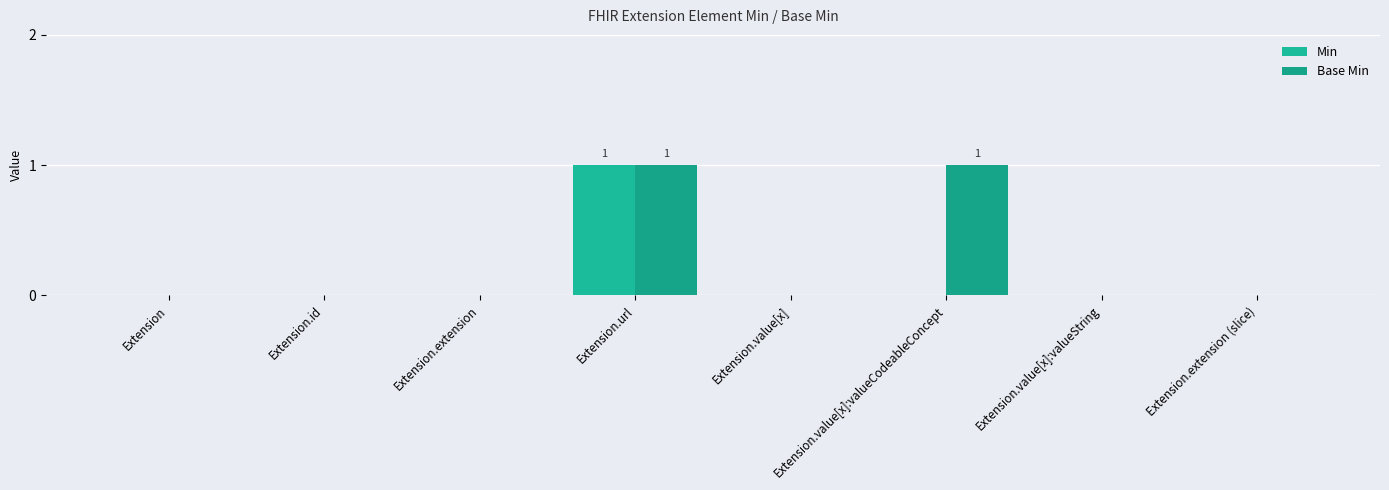

Is the value of Min at Extension.value[x] greater than the value of Base Min at Extension.extension?

No